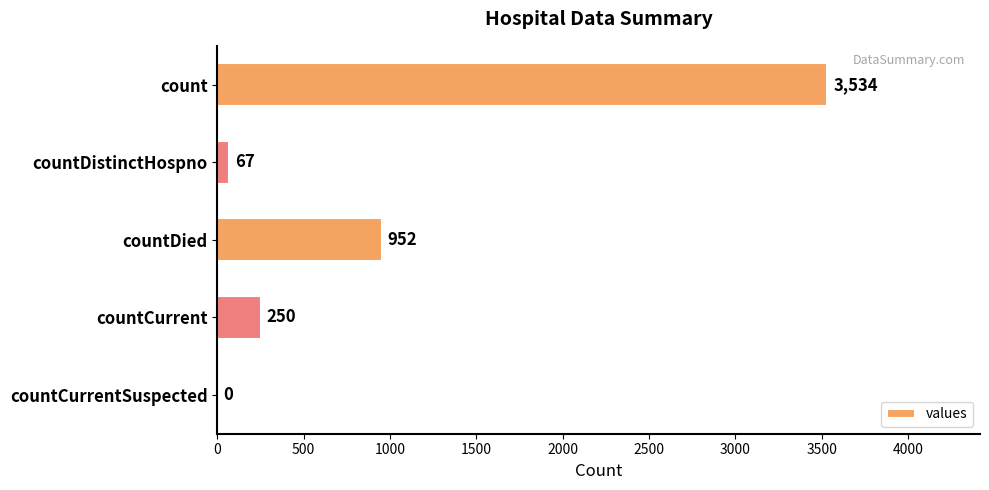

Reading top to bottom, what are all the values shown in this chart?

count=3534	countDistinctHospno=67	countDied=952	countCurrent=250	countCurrentSuspected=0